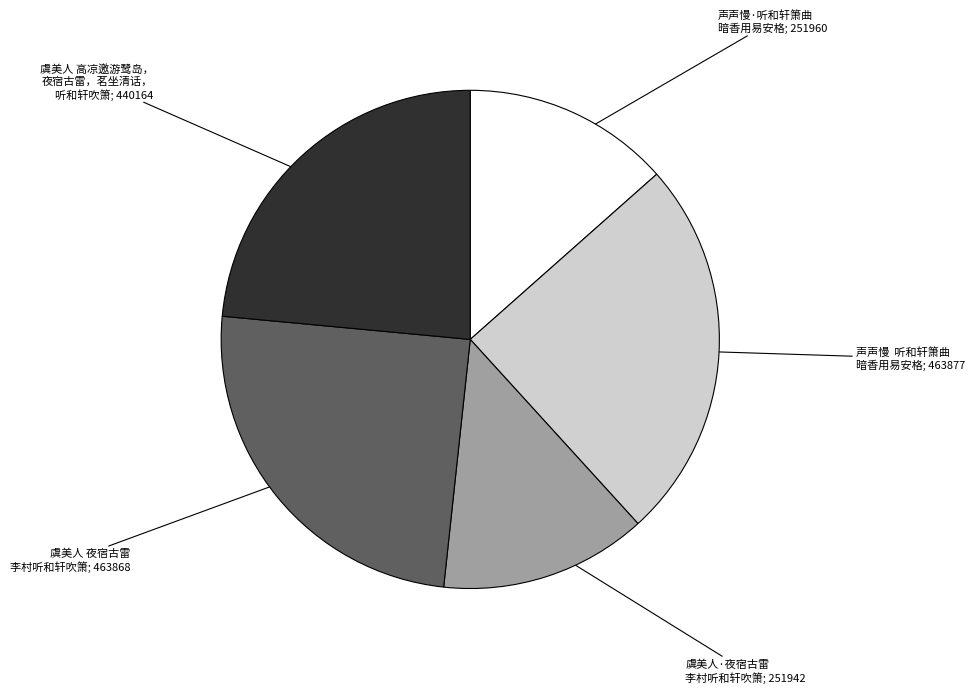

How many slices are in this pie chart?

5